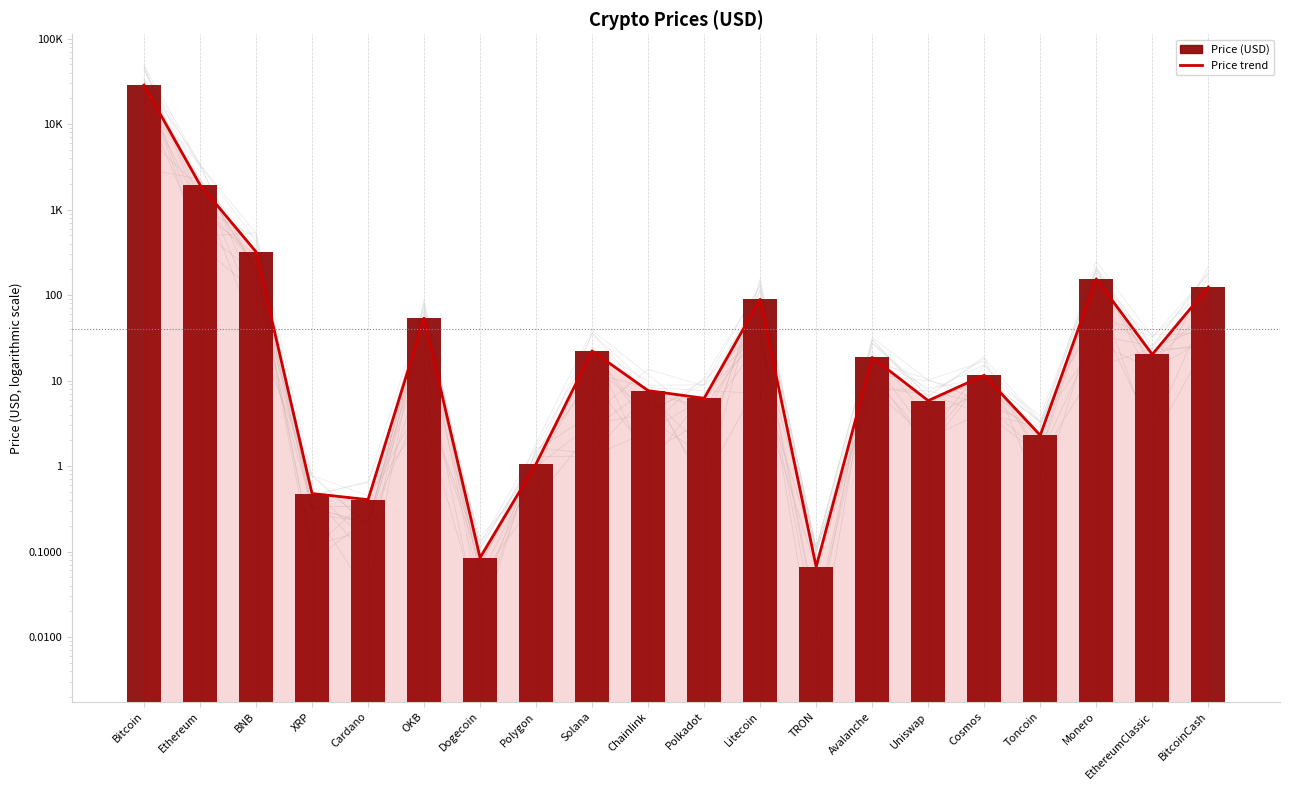

How many data points in Price (USD) are above 18?

10